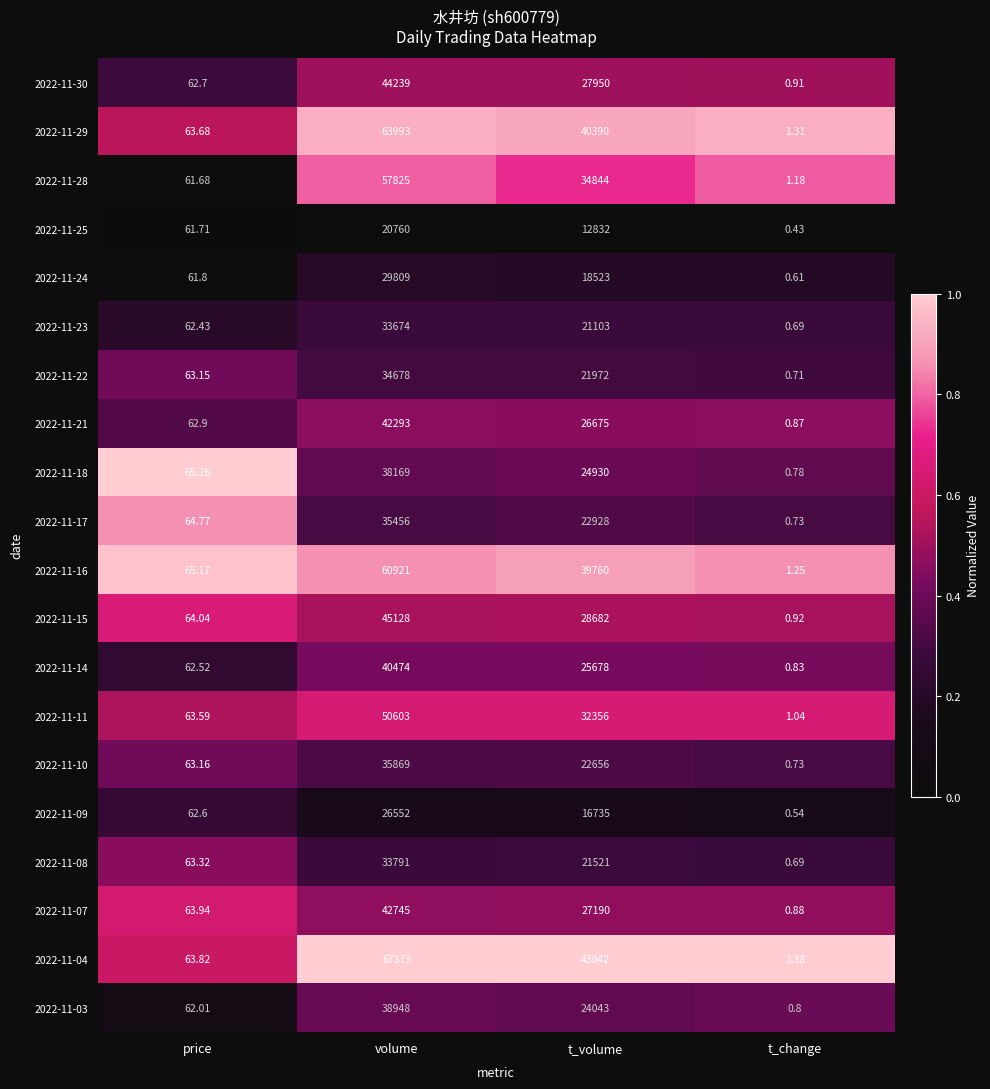

What is the total value across all series at t_volume?

533810.0